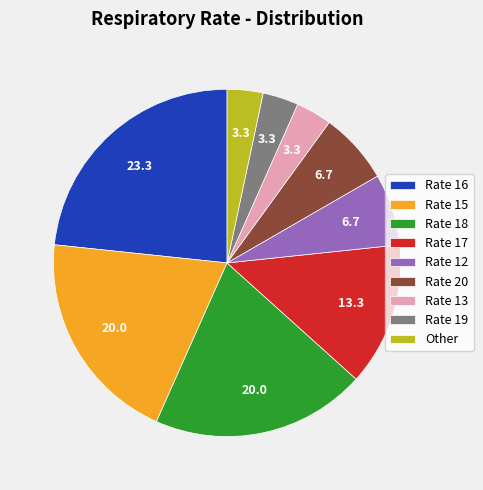

Do Rate 16 and Rate 19 together represent more than half of the pie?

No